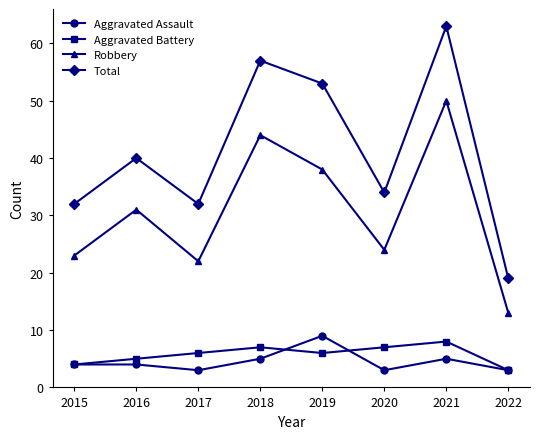

True or false: Robbery and Aggravated Assault intersect in this chart.

False